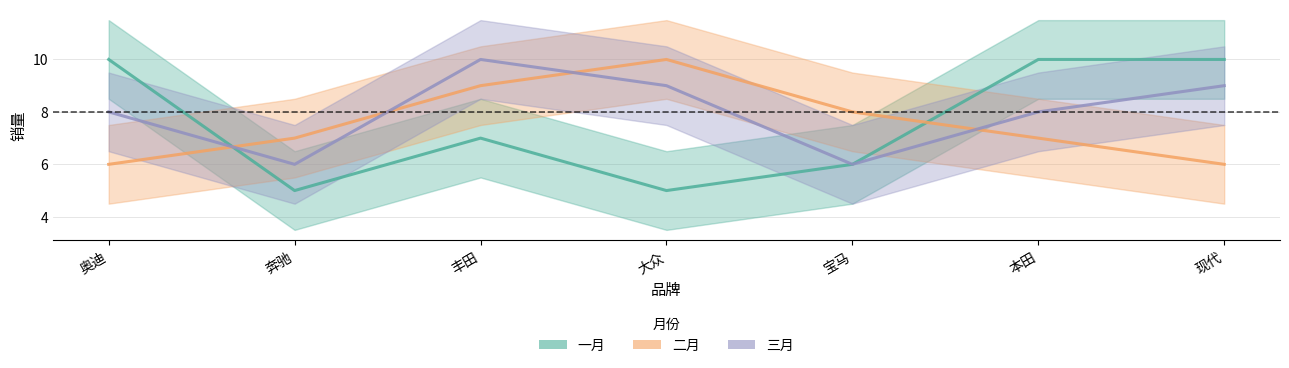

Does the chart have visible grid lines?

Yes